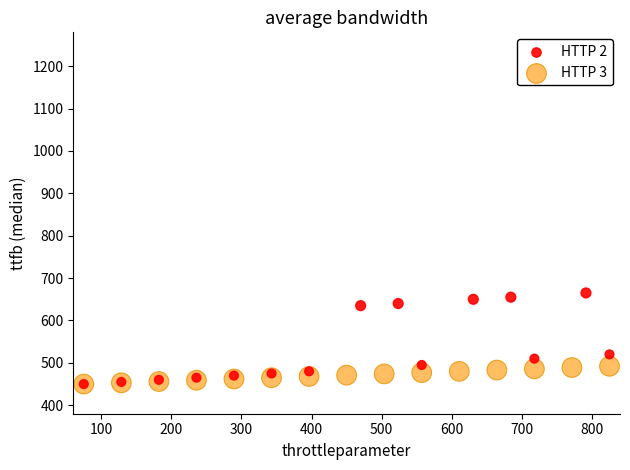

Which series reaches the maximum Y coordinate?

HTTP 2